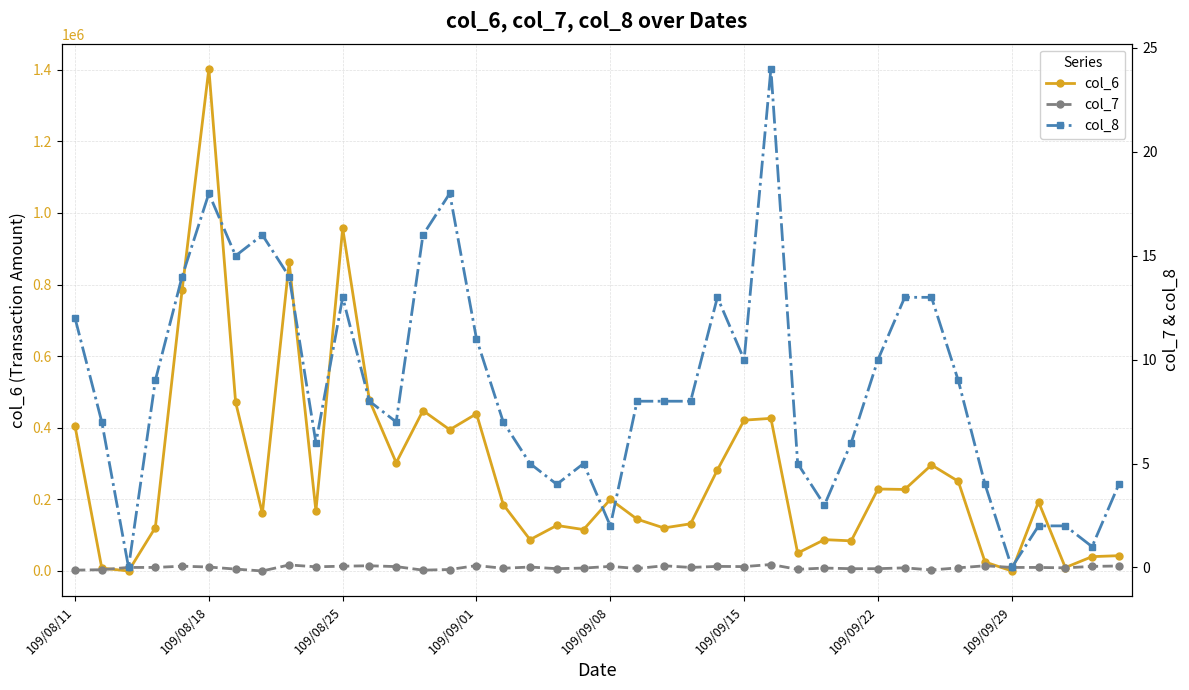

Reading right to left, extract all data points from this chart.

col_6: 42700.0	40000.0	9550.0	193000.0	0.0	25100.0	250480.0	296110.0	227650.0	228920.0	84120.0	87510.0	49960.0	426230.0	421160.0	282050.0	131740.0	120150.0	144650.0	199990.0	115610.0	127140.0	87460.0	185470.0	439100.0	394480.0	447920.0	302280.0	476510.0	957310.0	167580.0	862150.0	160800.0	471350.0	1402580.0	784130.0	121150.0	0.0	7920.0	404350.0
col_7: 0.1	0.1	-0.0	0.0	0.0	0.1	-0.0	-0.1	-0.0	-0.1	-0.1	-0.0	-0.1	0.1	0.0	0.1	0.0	0.1	-0.1	0.1	-0.0	-0.1	0.0	-0.0	0.1	-0.1	-0.1	0.0	0.1	0.1	0.0	0.1	-0.2	-0.1	0.0	0.1	0.0	0.0	-0.1	-0.1
col_8: 4.0	1.0	2.0	2.0	0.0	4.0	9.0	13.0	13.0	10.0	6.0	3.0	5.0	24.0	10.0	13.0	8.0	8.0	8.0	2.0	5.0	4.0	5.0	7.0	11.0	18.0	16.0	7.0	8.0	13.0	6.0	14.0	16.0	15.0	18.0	14.0	9.0	0.0	7.0	12.0